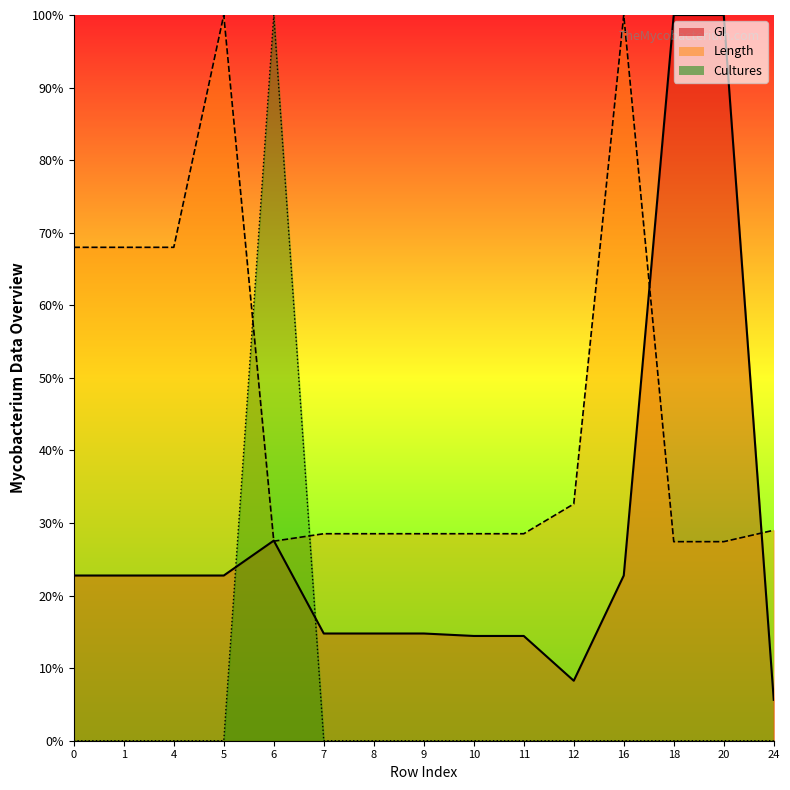

True or false: Cultures and Length intersect in this chart.

True